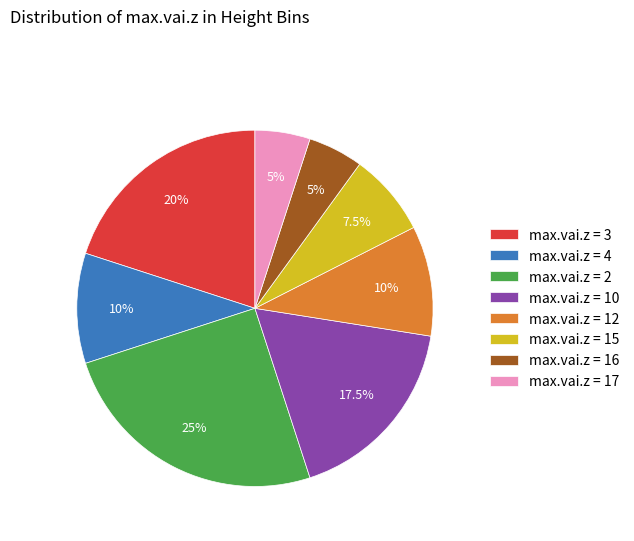

Does any single category account for the majority?

No